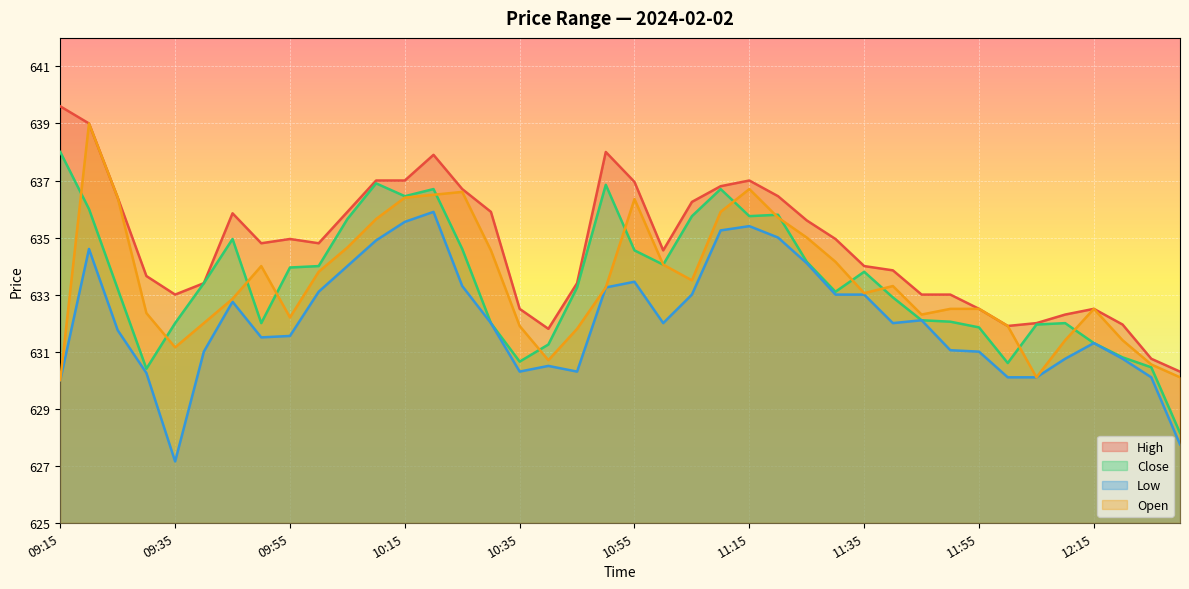

At how many categories does at least one series exceed 630?

40